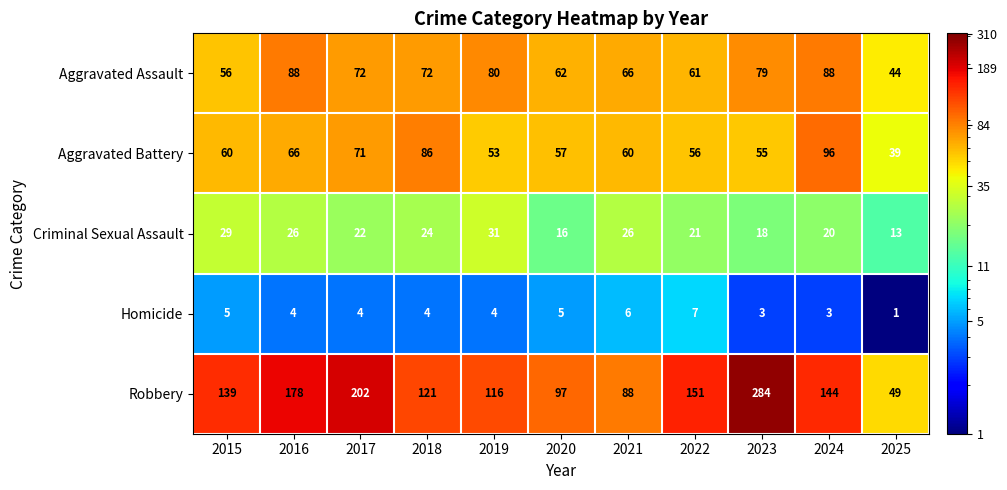

Between 2020 and 2023, which series saw the biggest shift?

Robbery